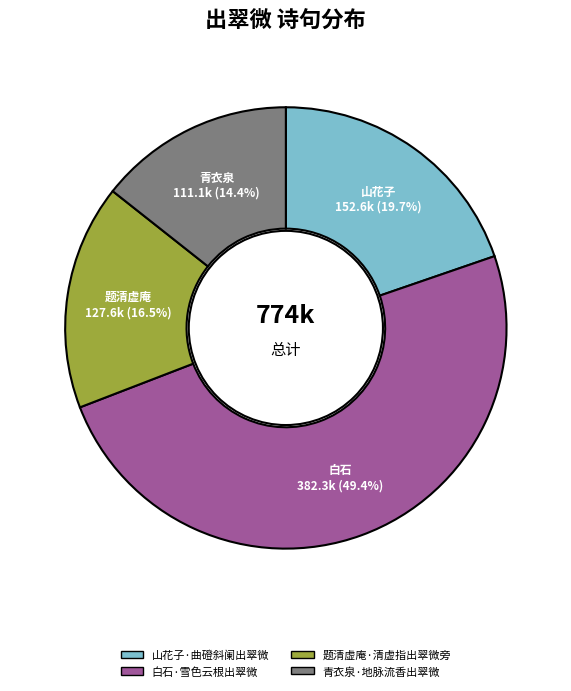

How much of the chart is everything except 青衣泉·地脉流香出翠微?

85.6%